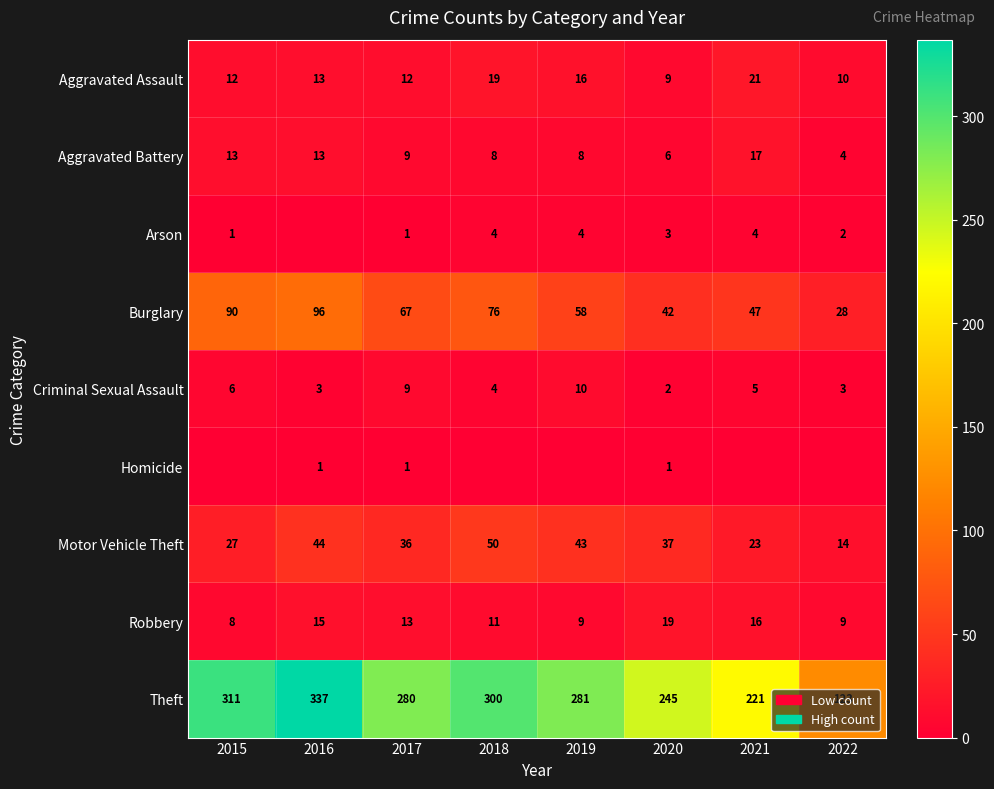

Is it true that Arson equals 2 at 2021?

False